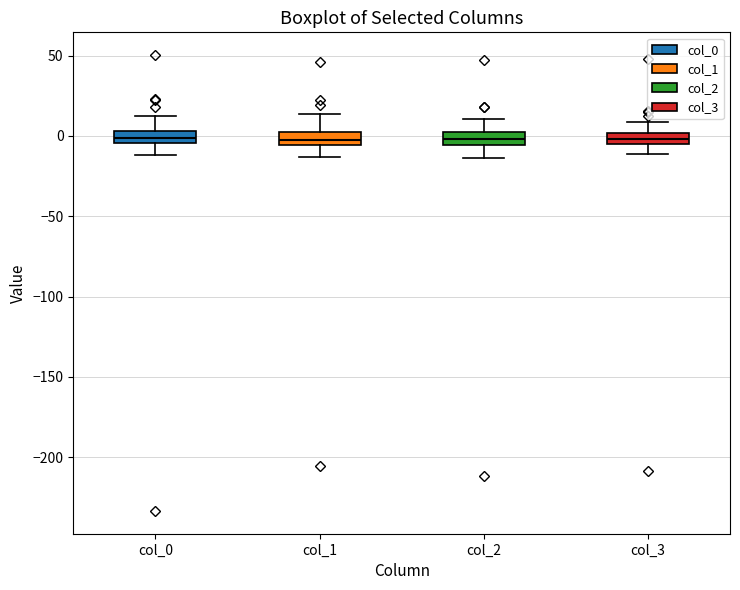

Where does the lower whisker of the box for col_1 end on the y-axis? The values are not printed on the chart, so give them approximately, as read against the axis.

-15